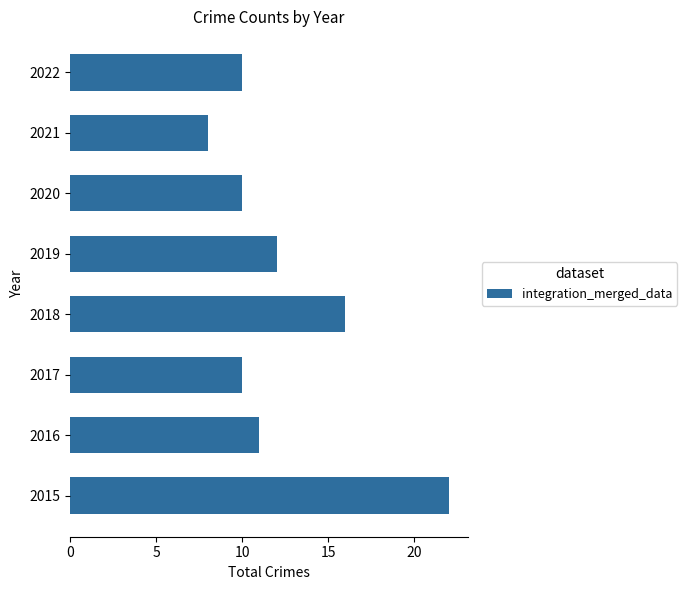

Approximately how many times larger is the value at 2015 compared to 2020?

2.2